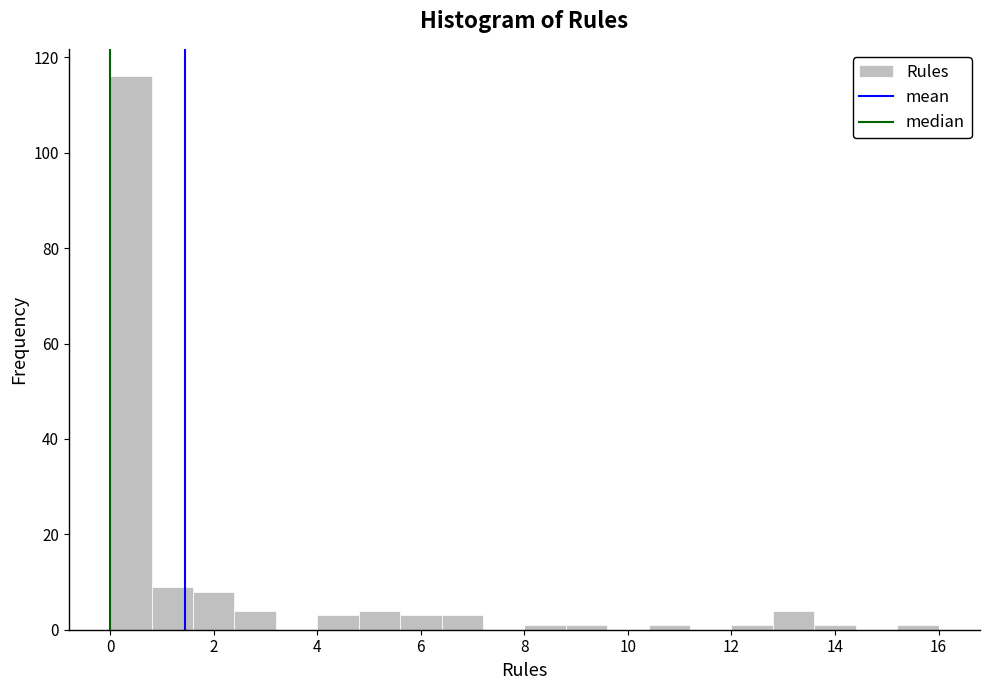

Reading left to right, transcribe this chart: for each bar, give the range it covers on the x-axis and its height. The values are not printed on the chart, so give them approximately, as read against the axis.

0.0 to 0.8: 116
0.8 to 1.6: 10
1.6 to 2.4: 8
2.4 to 3.2: 4
3.2 to 4.0: 0
4.0 to 4.8: 4
4.8 to 5.6: 4
5.6 to 6.4: 4
6.4 to 7.2: 4
7.2 to 8.0: 0
8.0 to 8.8: under 2
8.8 to 9.6: under 2
9.6 to 10.4: 0
10.4 to 11.2: under 2
11.2 to 12.0: 0
12.0 to 12.8: under 2
12.8 to 13.6: 4
13.6 to 14.4: under 2
14.4 to 15.2: 0
15.2 to 16.0: under 2